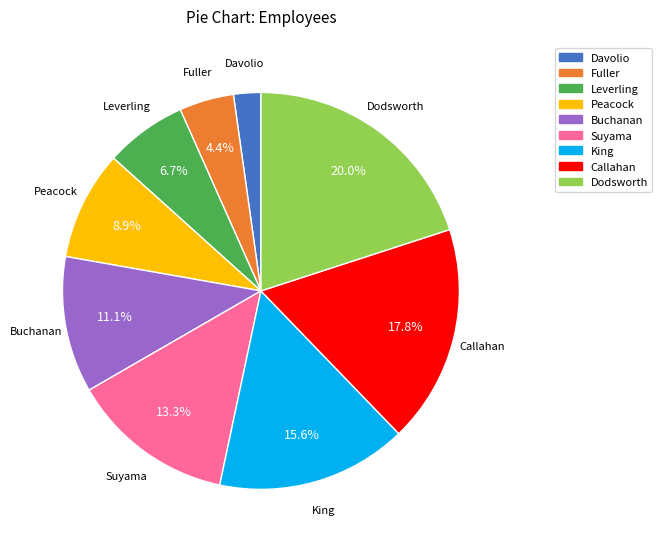

What is the ratio of the value at King to the value at Dodsworth?

0.8